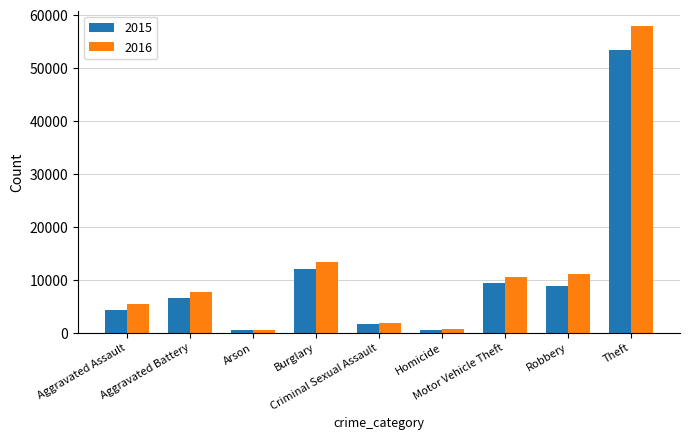

What is the maximum value shown in the chart?

57941